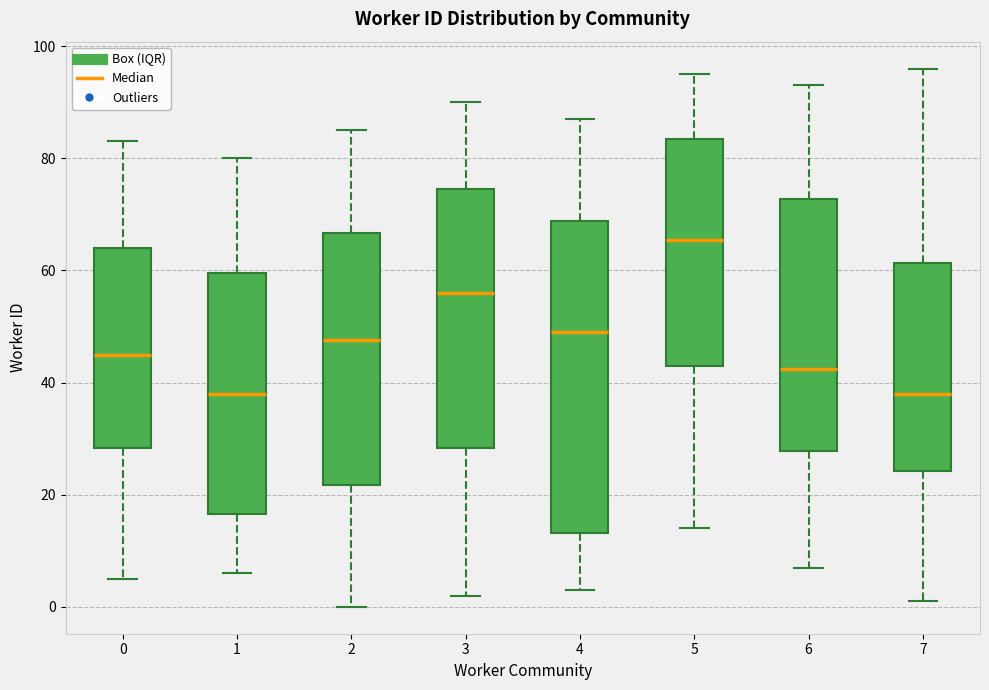

Reading left to right, transcribe this box plot: for each box, give where its median line is, the range the box spans, and where its two whiskers end, as read against the y-axis. The values are not printed on the chart, so give them approximately, as read against the axis.

0: median 46, box 28 to 64, whiskers 6 to 84
1: median 38, box 16 to 60, whiskers 6 to 80
2: median 48, box 22 to 66, whiskers 0 to 86
3: median 56, box 28 to 74, whiskers 2 to 90
4: median 50, box 14 to 68, whiskers 4 to 88
5: median 66, box 44 to 84, whiskers 14 to 96
6: median 42, box 28 to 72, whiskers 8 to 94
7: median 38, box 24 to 62, whiskers 2 to 96